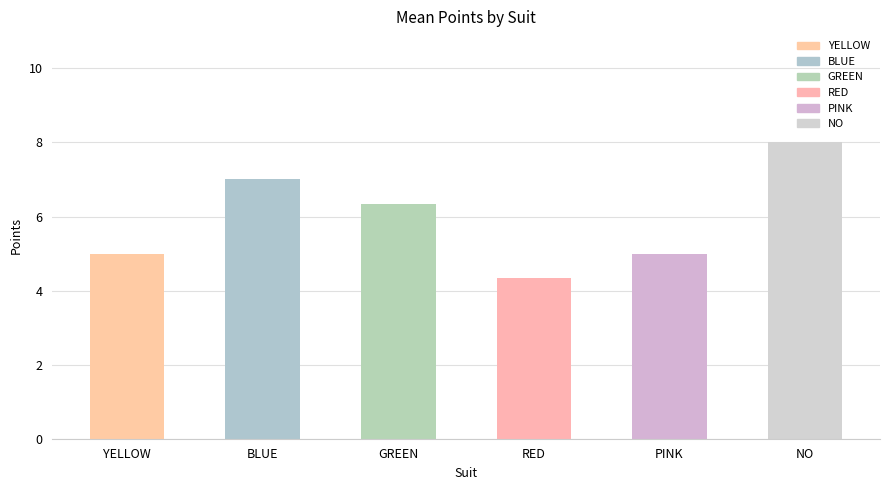

At which category does the chart reach its peak across all series?

NO